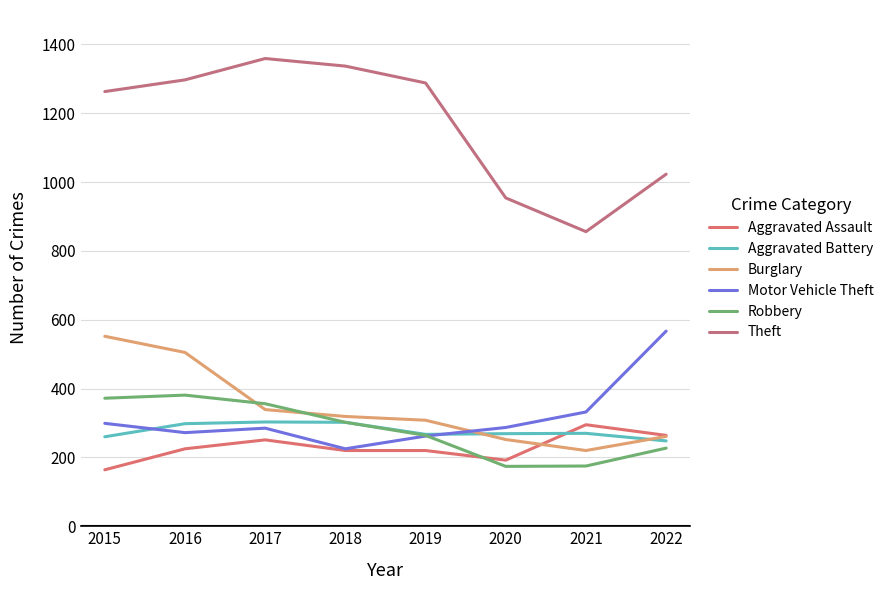

What is the difference between the maximum and minimum values in the Aggravated Battery series?

55